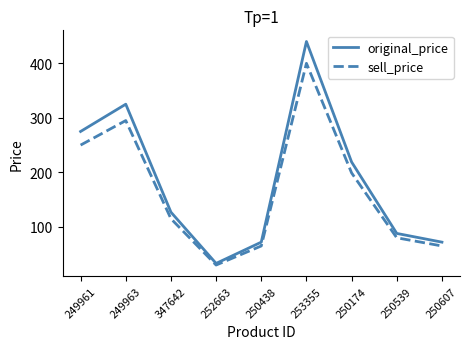

What is the difference between the highest and lowest values at 252663?

3